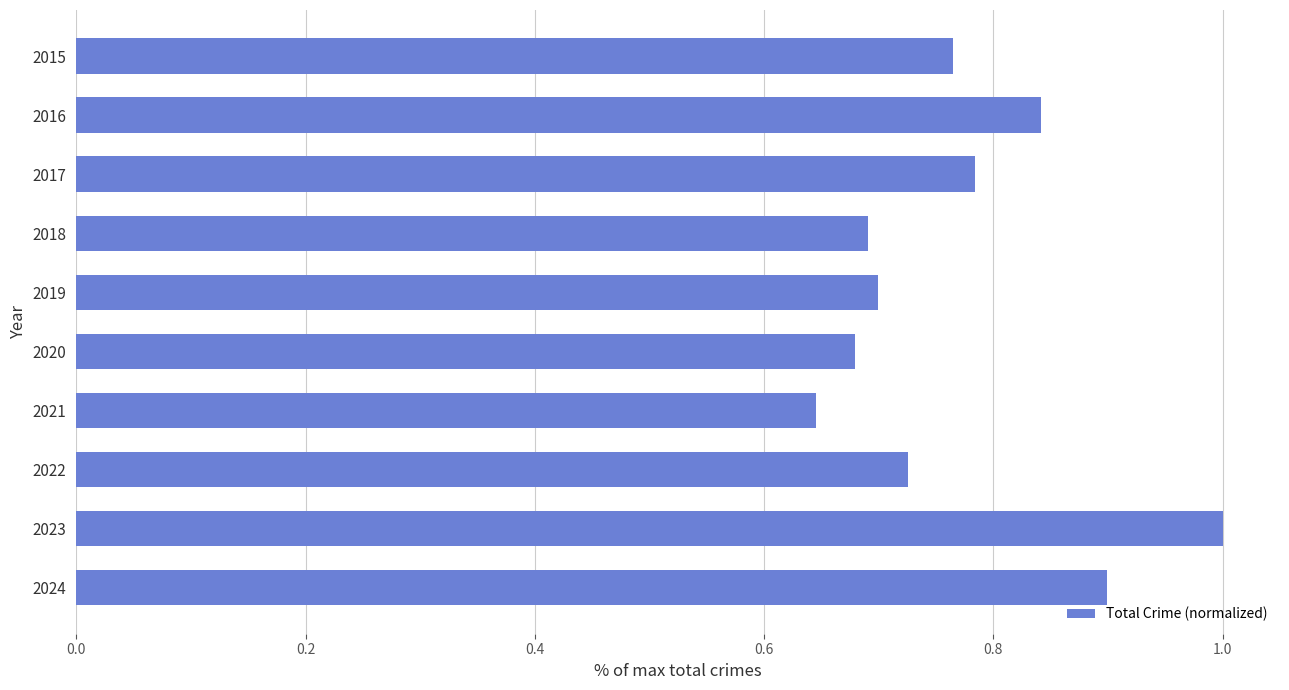

The value at 2020 is 1.2. True or false?

False